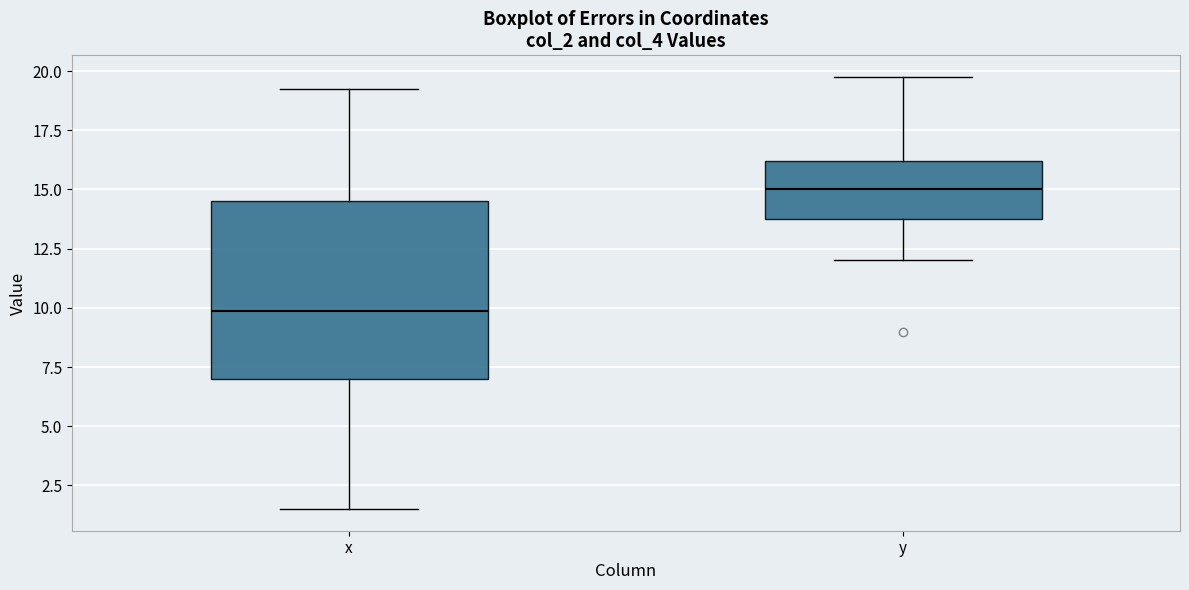

Comparing the boxes themselves (not the whiskers), which one is the tallest?

x